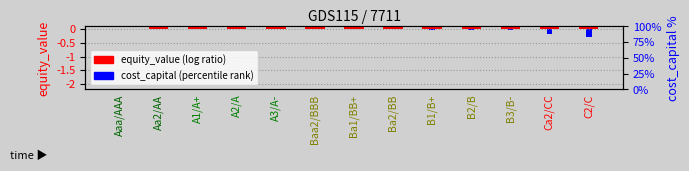

At C2/C, list the series in order from smallest to largest.

cost_capital, equity_value